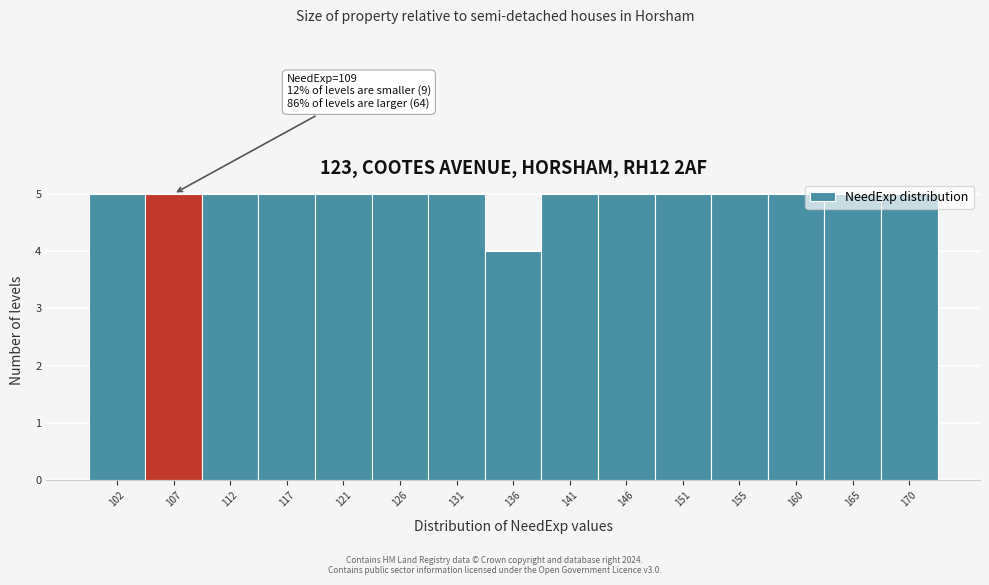

Approximately how many times larger is the value at 107 compared to 102?

1.0